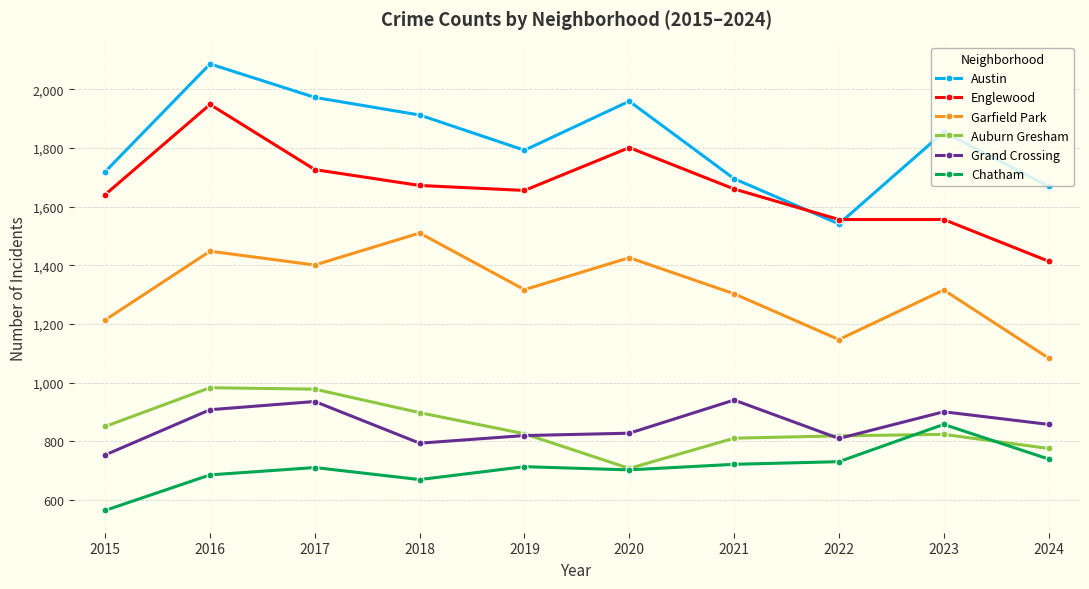

Is the value of Englewood at 2019 greater than the value of Chatham at 2018?

Yes